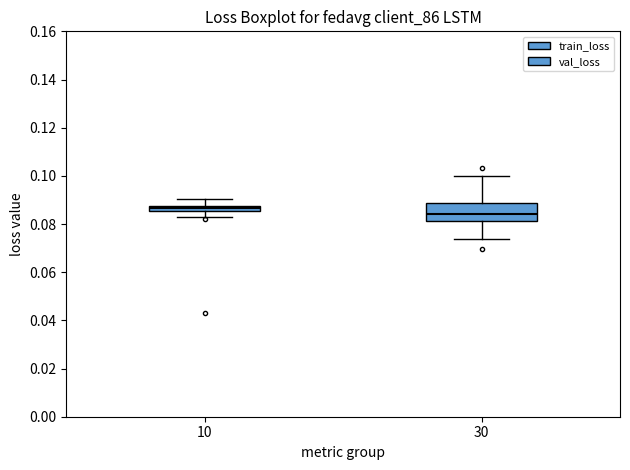

Which box has the highest median line?

10